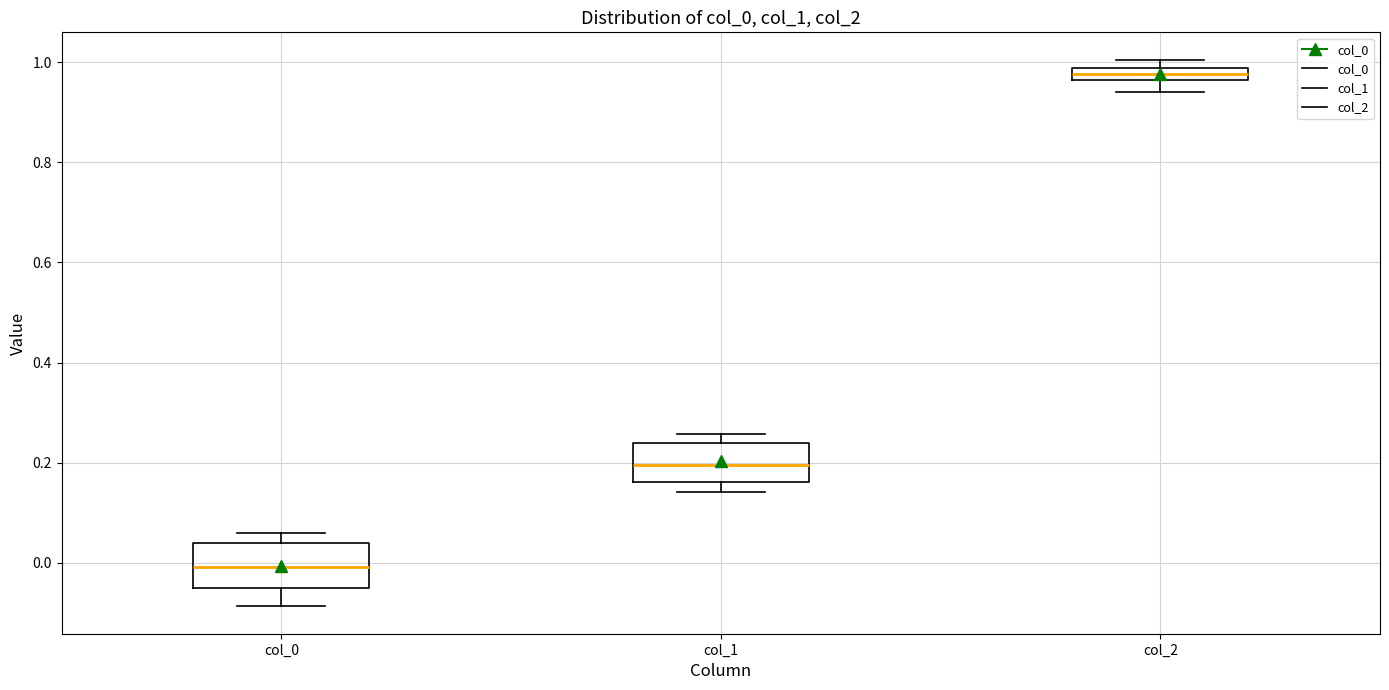

Where is the upper edge of the box for col_0 on the y-axis? The values are not printed on the chart, so give them approximately, as read against the axis.

0.04